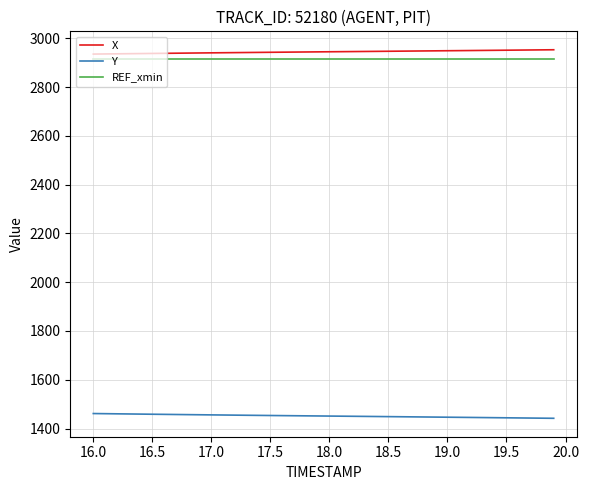

True or false: X and Y intersect in this chart.

False